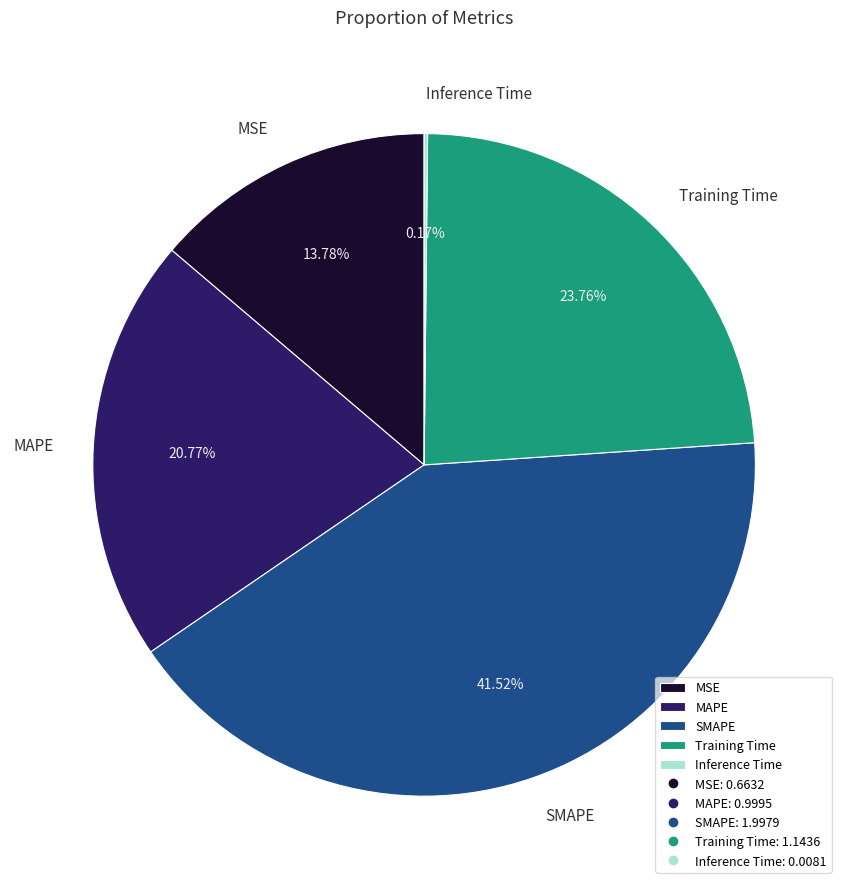

What is the largest slice in the pie chart?

SMAPE